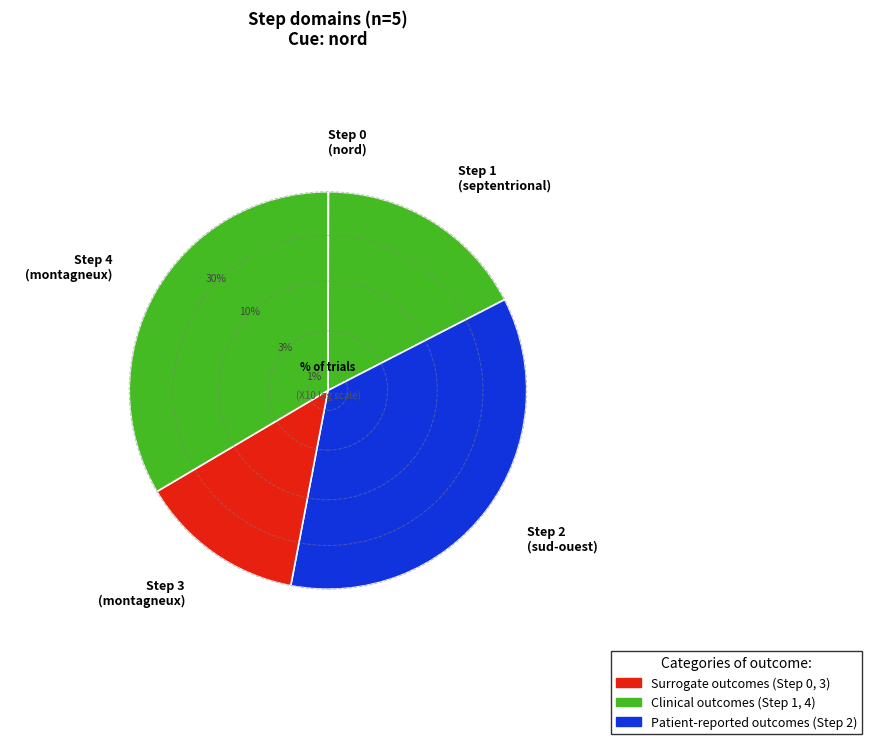

To the nearest percent, what is the difference between the largest and smallest slice percentages?

36%